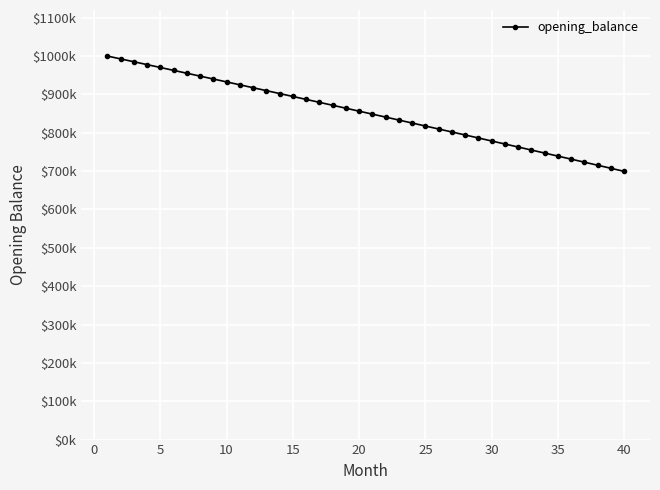

Reading left to right, transcribe all the data shown in this chart.

1000000.0	992561.3	985108.6	977641.9	970161.3	962666.6	955157.8	947635.0	940098.1	932547.0	924981.8	917402.4	909808.8	902201.0	894578.9	886942.5	879291.8	871626.7	863947.3	856253.4	848545.2	840822.4	833085.2	825333.5	817567.3	809786.5	801991.1	794181.1	786356.5	778517.1	770663.1	762794.4	754910.9	747012.6	739099.5	731171.6	723228.8	715271.1	707298.5	699311.0